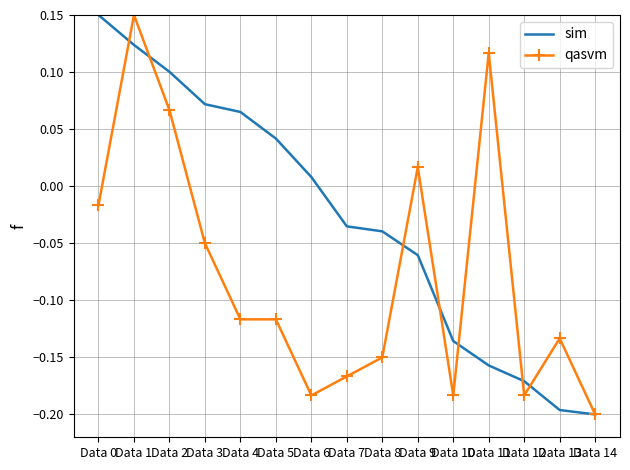

At which category is the sum across all series the highest?

Data 1